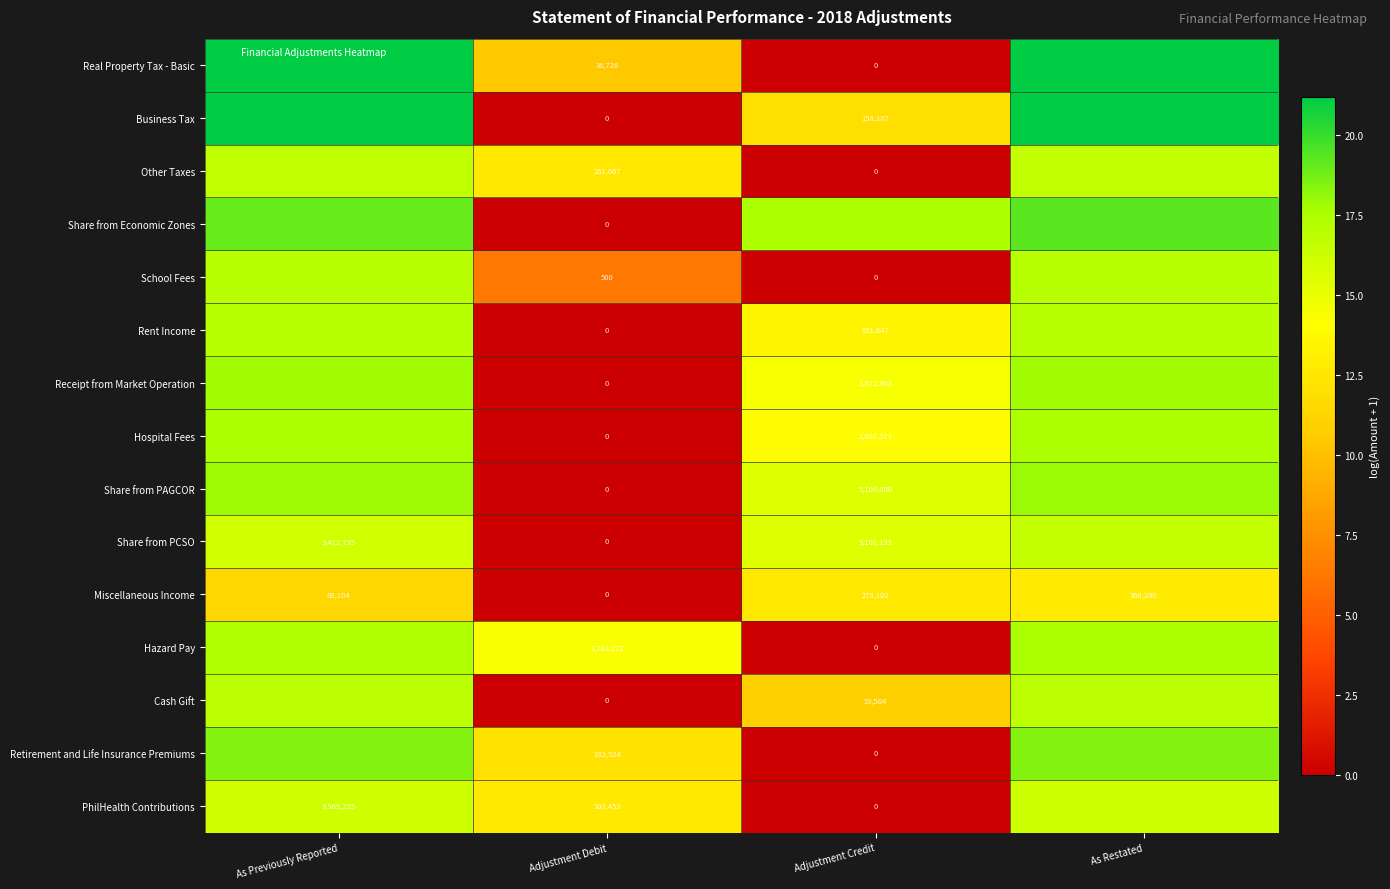

At which category is the sum across all series the highest?

As Restated